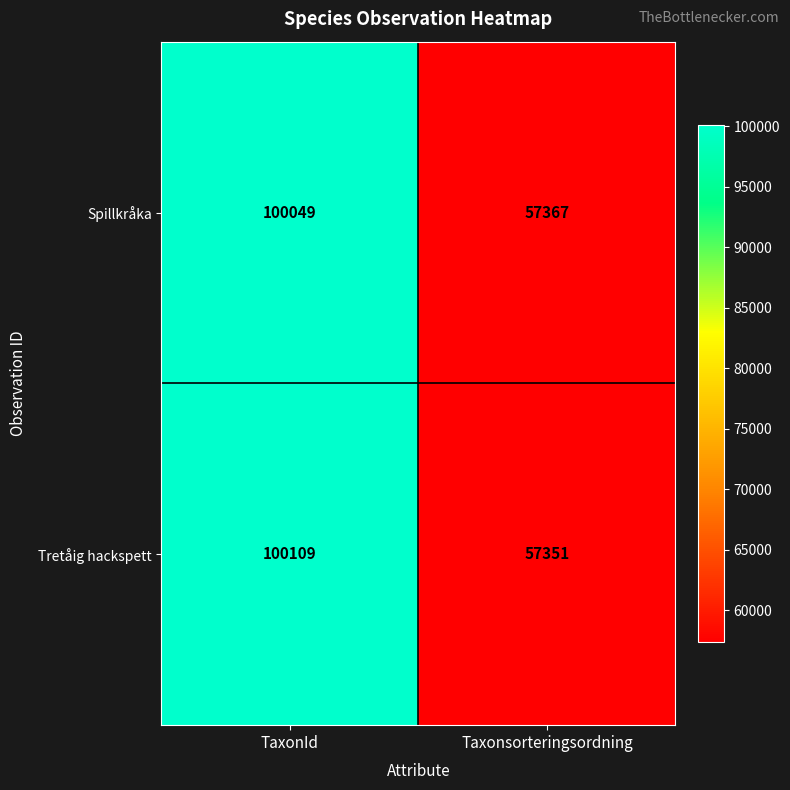

What is the smallest value displayed?

57351